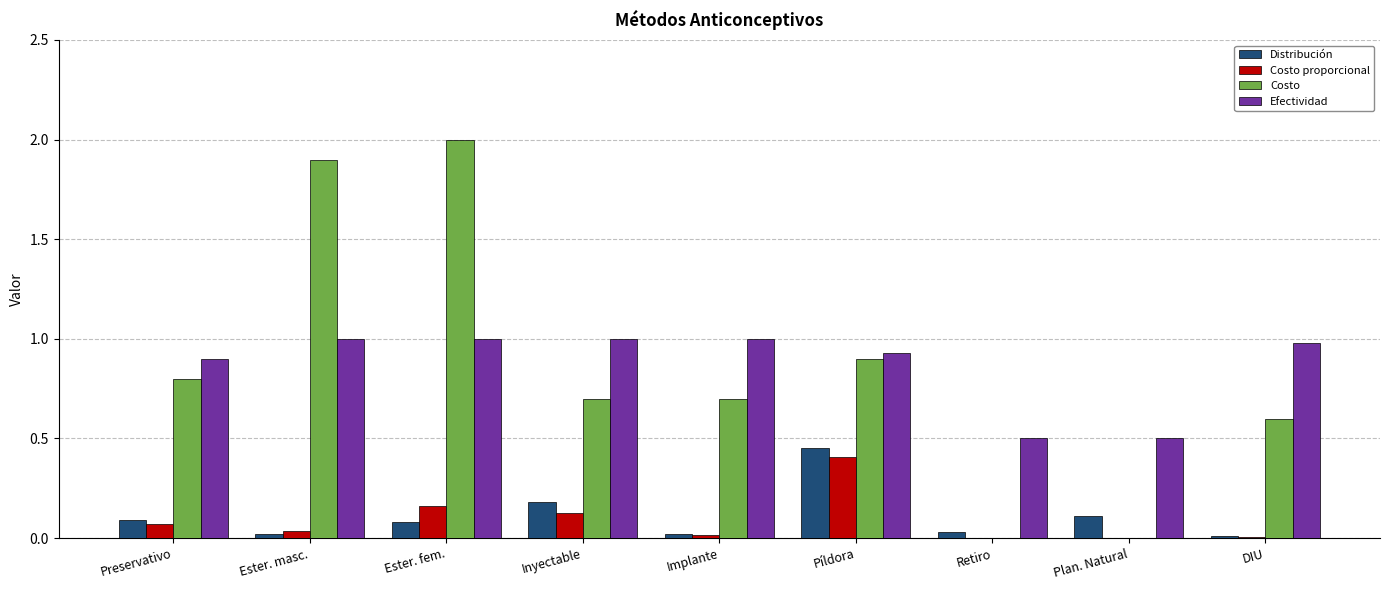

Which series changed the most between Inyectable and Plan. Natural?

Costo